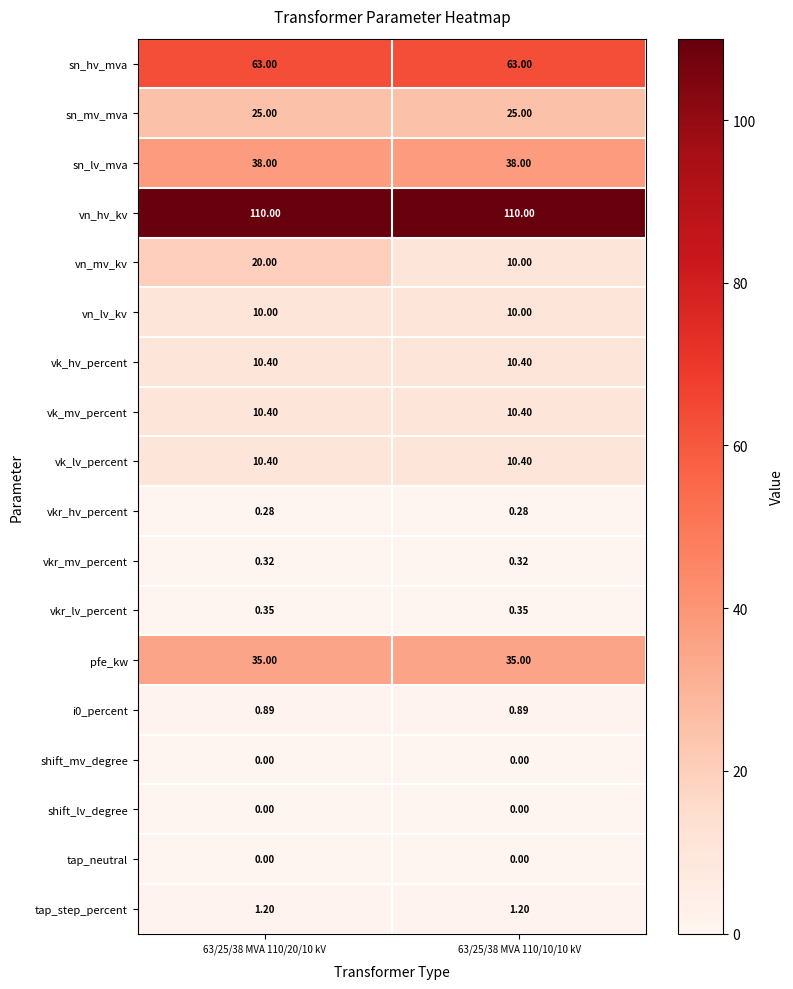

Between 63/25/38 MVA 110/20/10 kV and 63/25/38 MVA 110/10/10 kV, which series saw the biggest shift?

vn_mv_kv